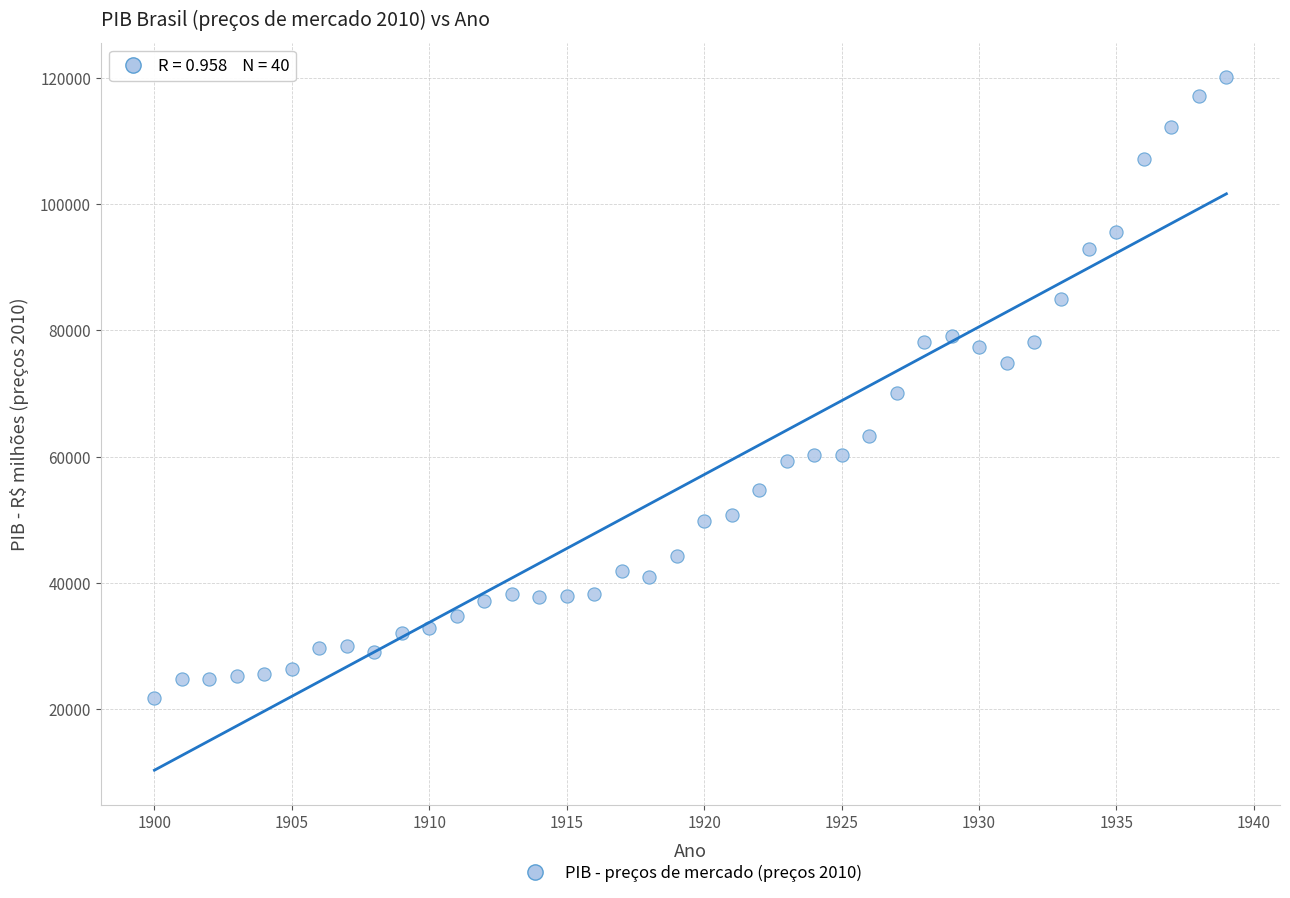

What is the range of Y values (max minus min)?

98439.4